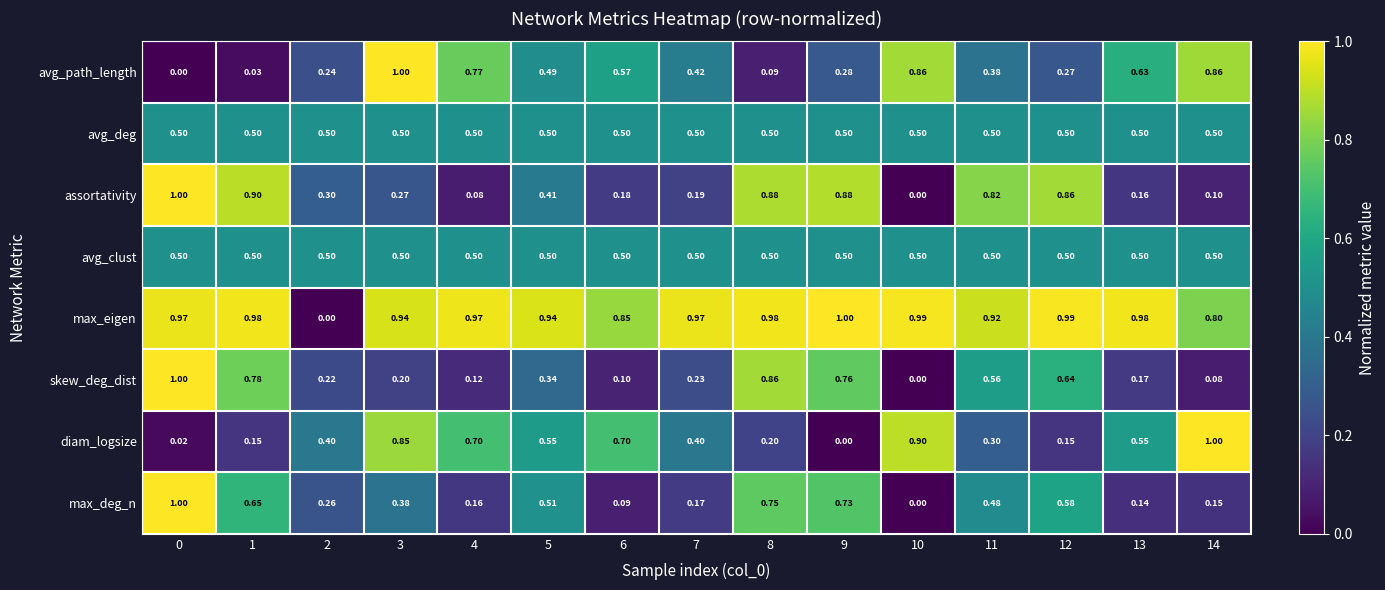

Which series has the largest total across all categories?

max_eigen